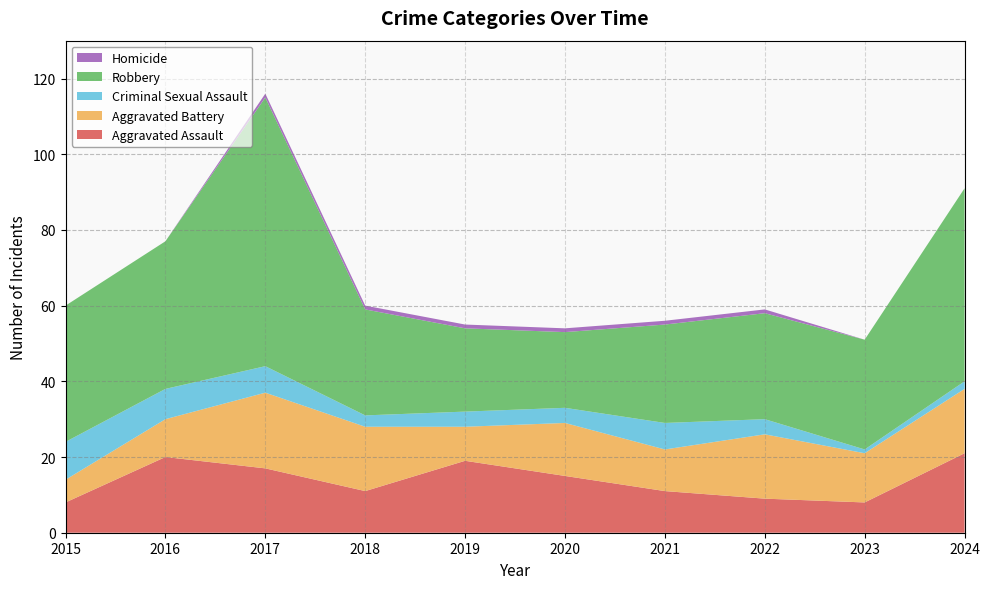

Reading left to right, list all the values displayed in this chart.

Aggravated Assault: 2015=8	2016=20	2017=17	2018=11	2019=19	2020=15	2021=11	2022=9	2023=8	2024=21
Aggravated Battery: 2015=6	2016=10	2017=20	2018=17	2019=9	2020=14	2021=11	2022=17	2023=13	2024=17
Criminal Sexual Assault: 2015=10	2016=8	2017=7	2018=3	2019=4	2020=4	2021=7	2022=4	2023=1	2024=2
Robbery: 2015=36	2016=39	2017=71	2018=28	2019=22	2020=20	2021=26	2022=28	2023=29	2024=51
Homicide: 2015=0	2016=0	2017=1	2018=1	2019=1	2020=1	2021=1	2022=1	2023=0	2024=0